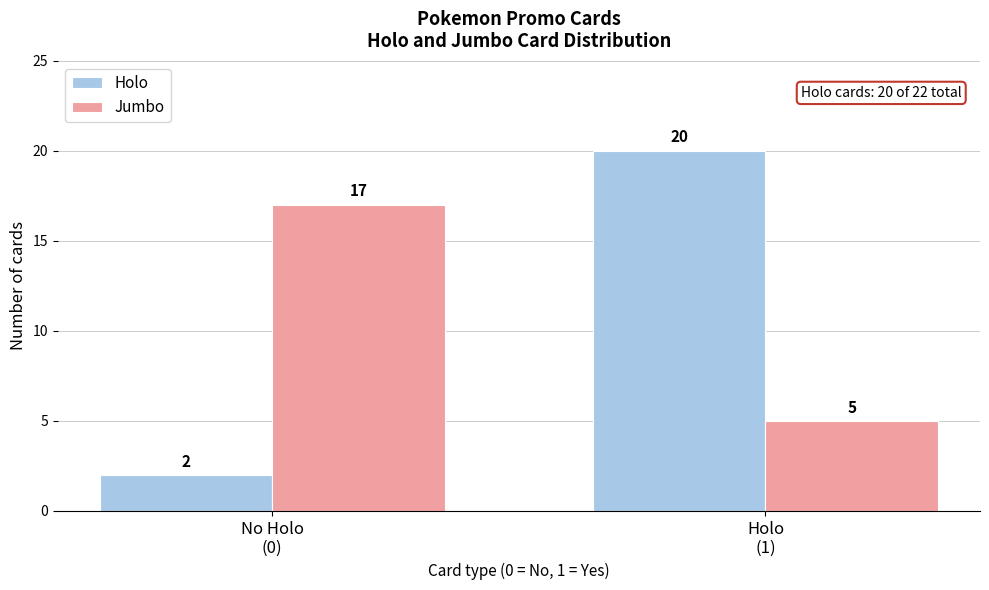

Reading left to right, transcribe all the data shown in this chart.

Holo: 2	20
Jumbo: 17	5